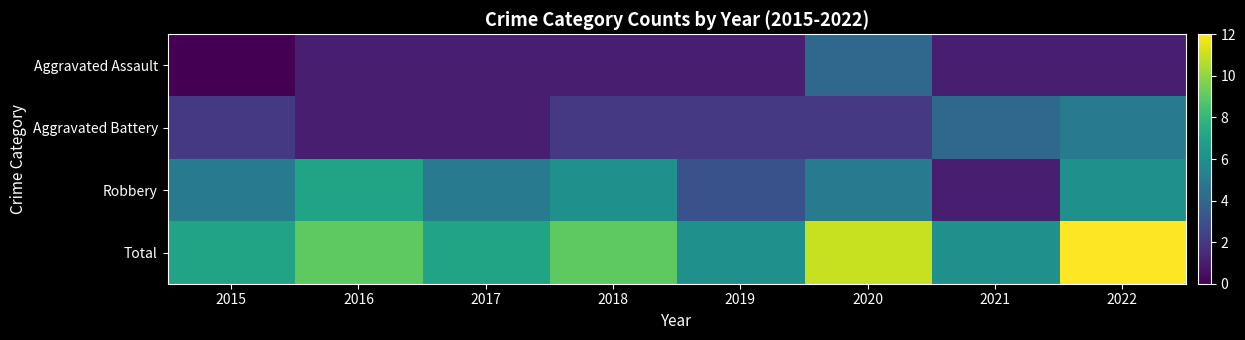

Rank the series by their maximum value, from lowest to highest.

Aggravated Assault, Aggravated Battery, Robbery, Total